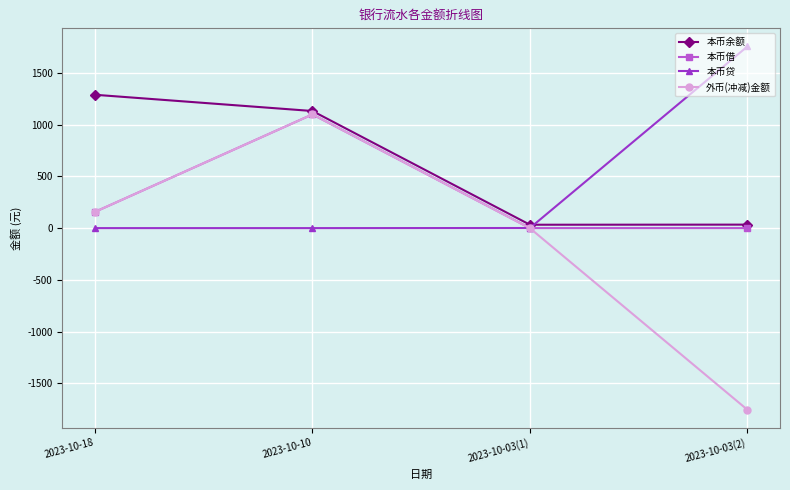

What is the maximum value for 本币借?

1097.8